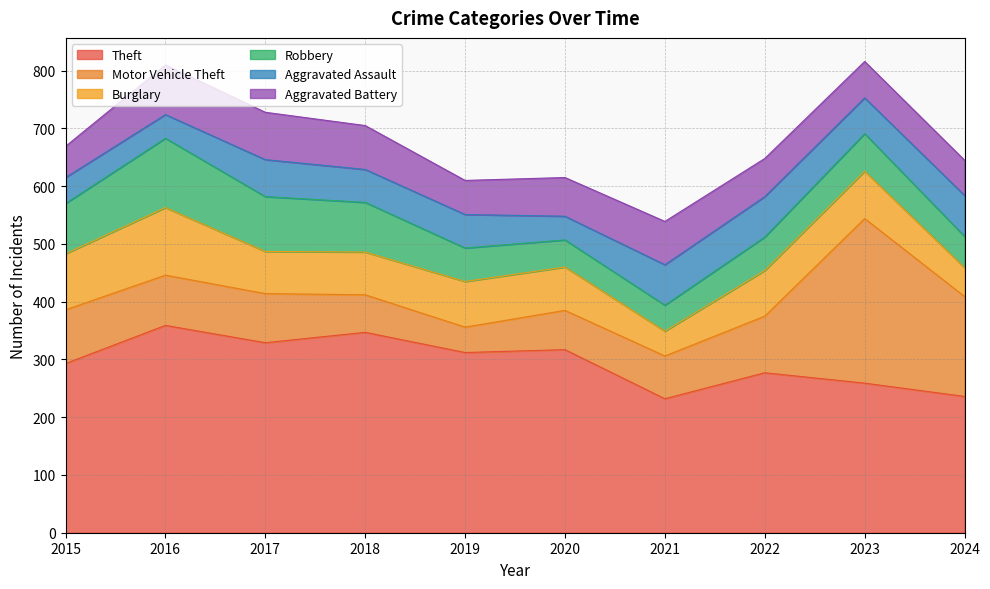

Reading right to left, transcribe all the data shown in this chart.

Theft: 236	259	277	232	317	312	347	329	359	293
Motor Vehicle Theft: 173	285	98	74	68	44	65	85	87	93
Burglary: 50	82	79	43	75	79	74	73	117	97
Robbery: 54	65	58	45	47	58	86	95	120	87
Aggravated Assault: 71	62	70	70	41	58	57	64	41	45
Aggravated Battery: 61	63	66	75	67	59	76	82	86	54